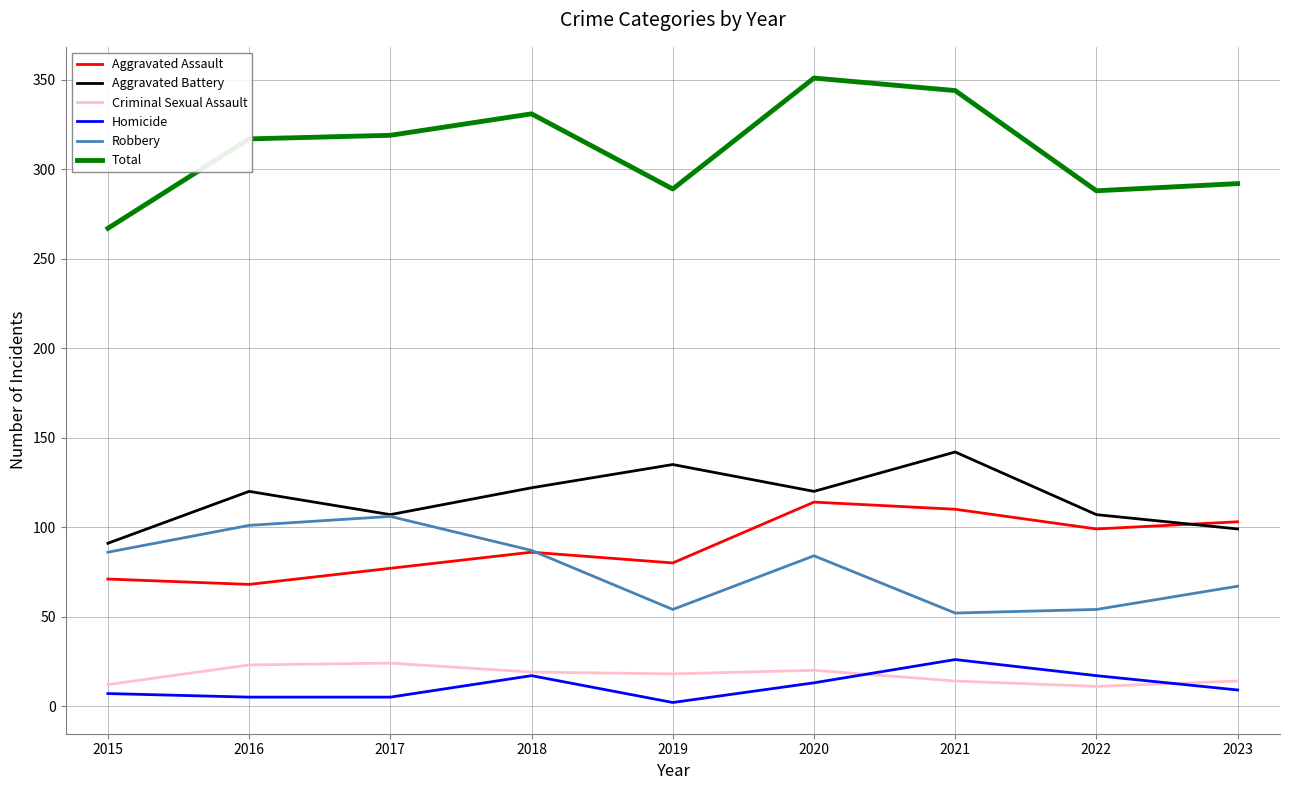

What value does the Homicide series have at 2018?

17